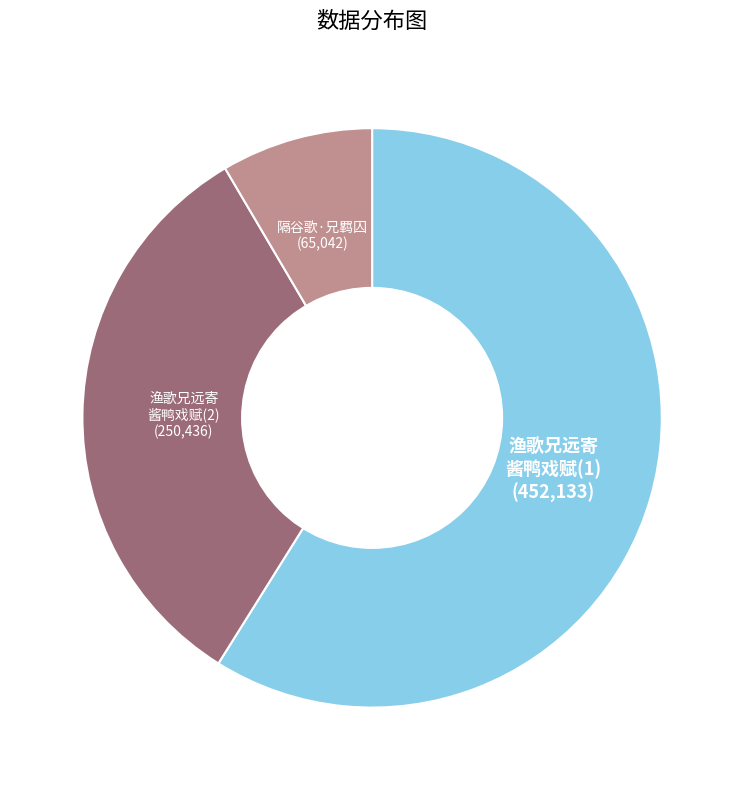

What is the ratio of the value at 渔歌兄远寄 酱鸭戏赋(1) to the value at 隔谷歌·兄羁囚?

7.0